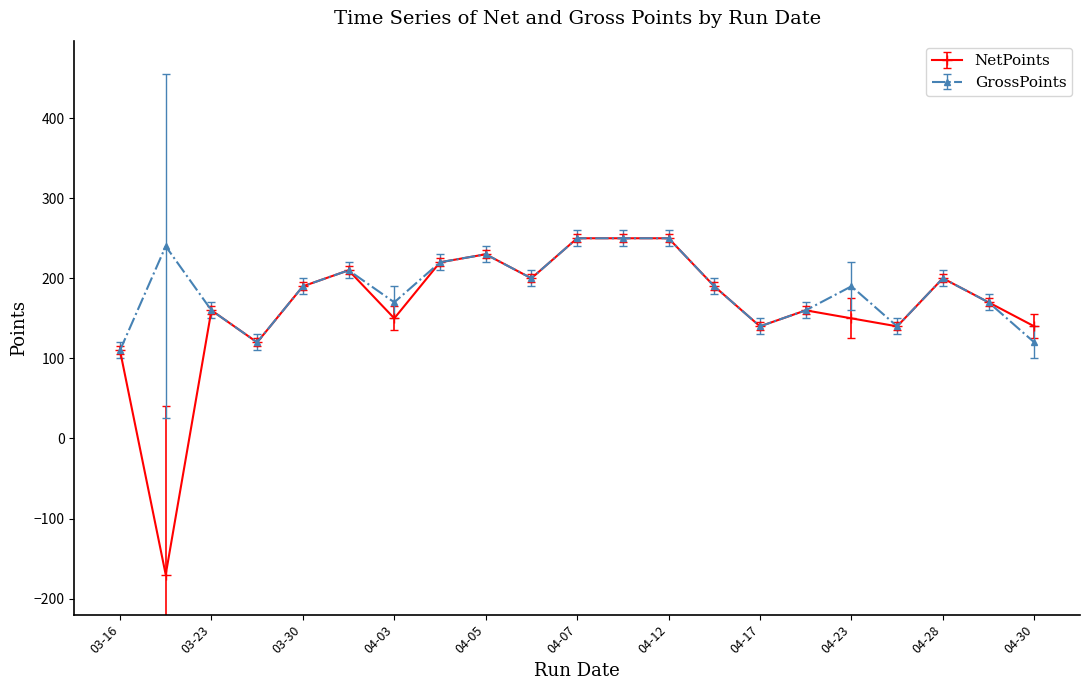

Which series has the largest total across all categories?

GrossPoints